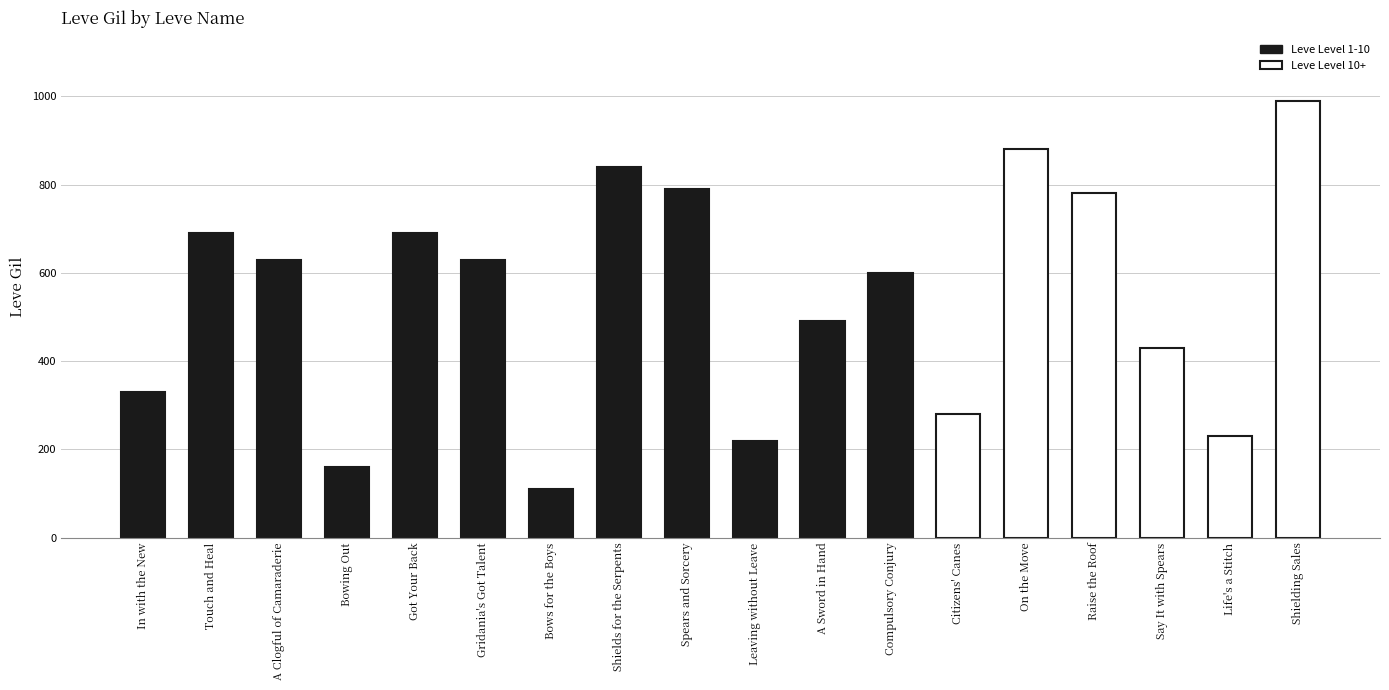

How many data points are less than 630?

9